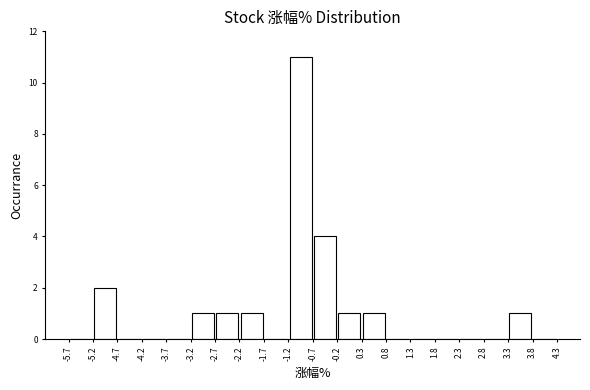

Reading left to right, transcribe this chart: for each bar, give the range it covers on the x-axis and its height. The values are not printed on the chart, so give them approximately, as read against the axis.

-5.7 to -5.2: 0
-5.2 to -4.7: 2
-4.7 to -4.2: 0
-4.2 to -3.7: 0
-3.7 to -3.2: 0
-3.2 to -2.7: 1
-2.7 to -2.2: 1
-2.2 to -1.7: 1
-1.7 to -1.2: 0
-1.2 to -0.7: 11
-0.7 to -0.2: 4
-0.2 to 0.3: 1
0.3 to 0.8: 1
0.8 to 1.3: 0
1.3 to 1.8: 0
1.8 to 2.3: 0
2.3 to 2.8: 0
2.8 to 3.3: 0
3.3 to 3.8: 1
3.8 to 4.3: 0